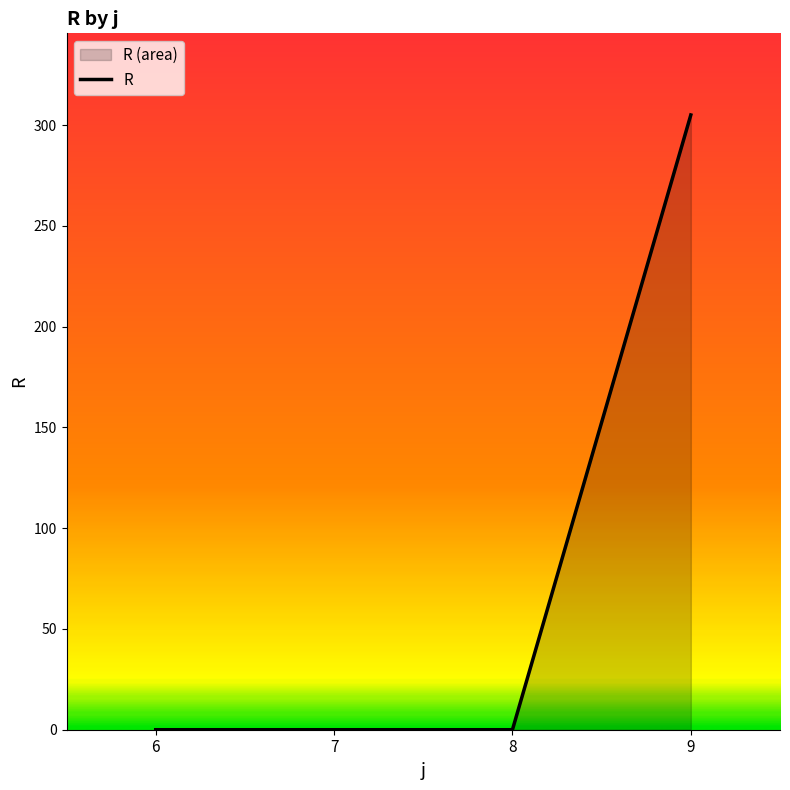

Reading right to left, transcribe all the data shown in this chart.

305	0	0	0